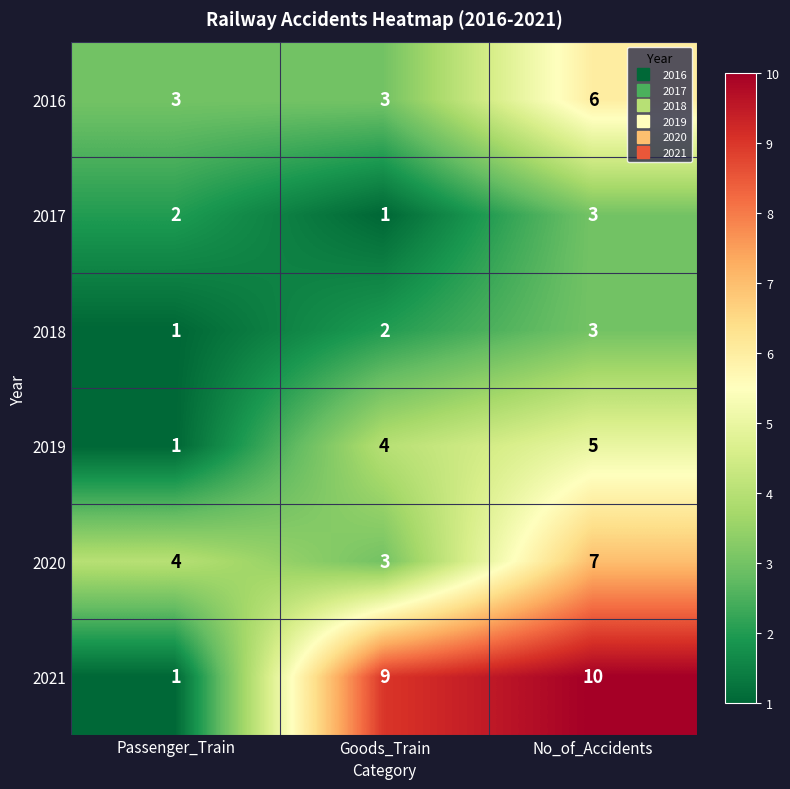

At which category is the sum across all series the highest?

No_of_Accidents